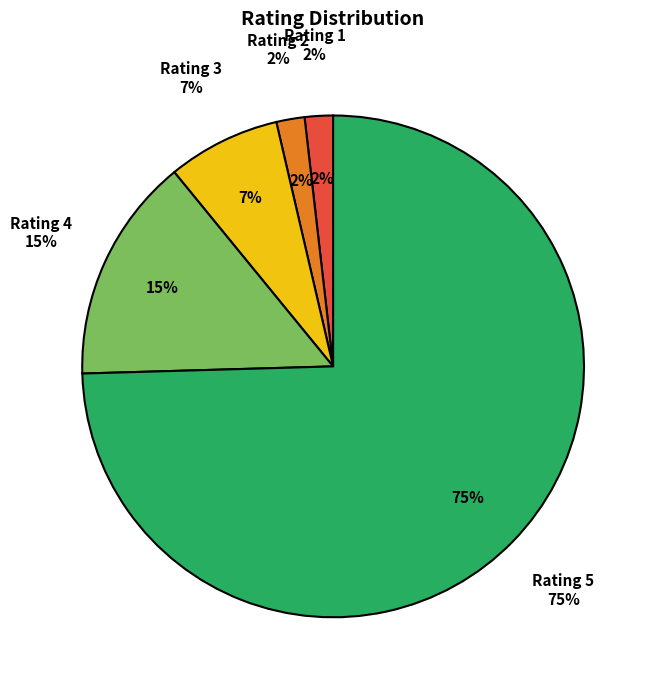

Which has a higher value, 4 or 1?

4